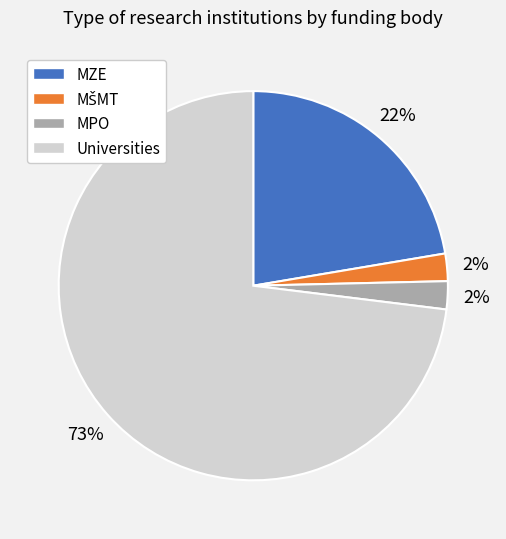

To the nearest percent, what is the average slice percentage?

25%